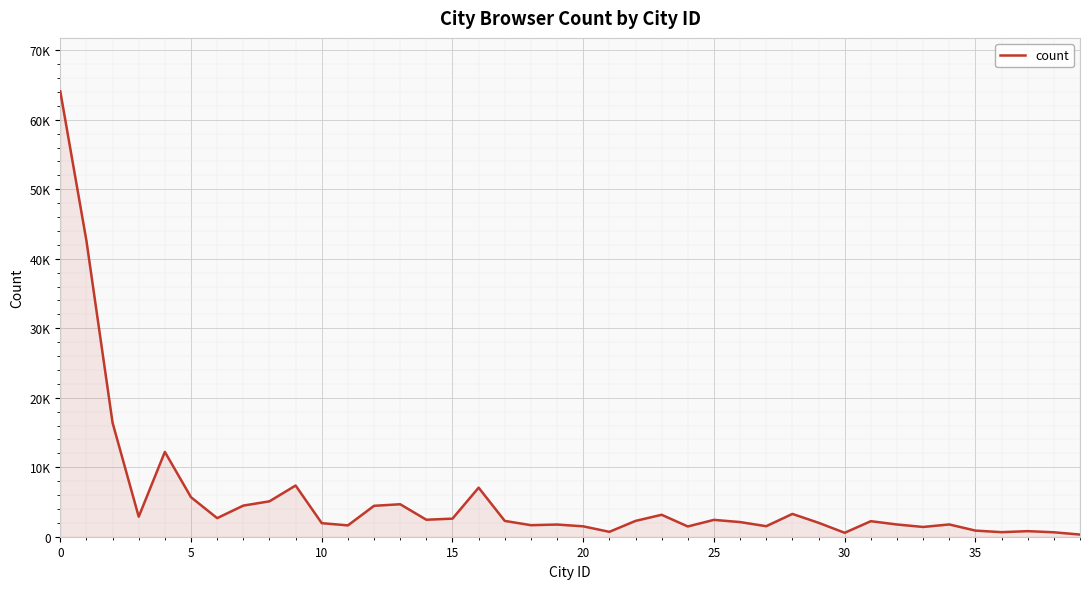

Does the chart display data point markers on the line(s)?

No